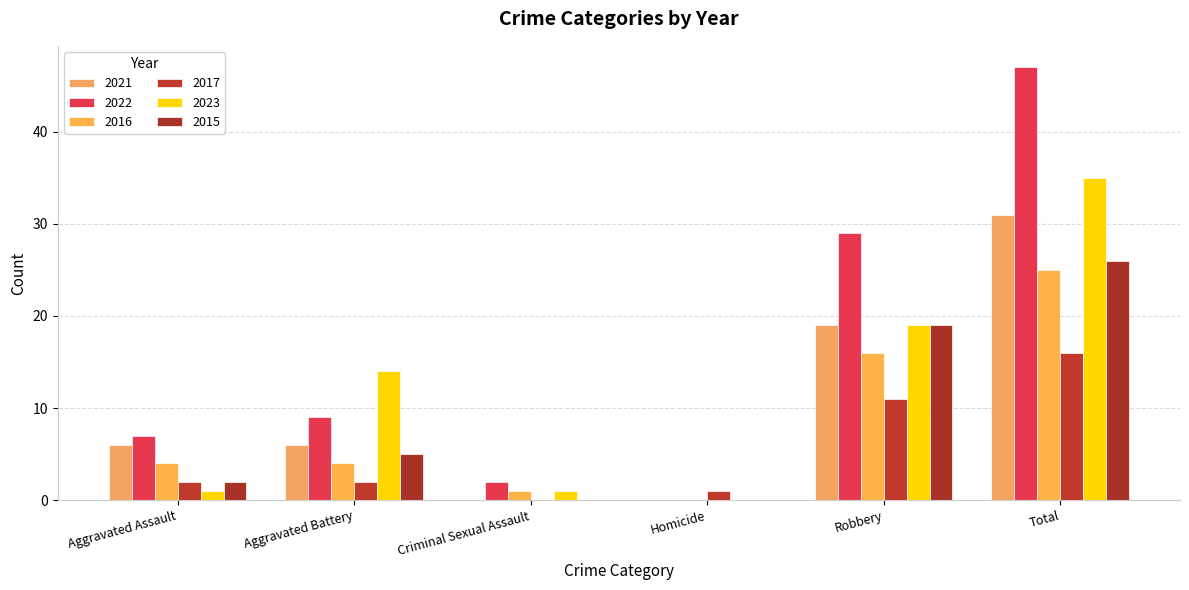

Count the number of categories in the chart.

6